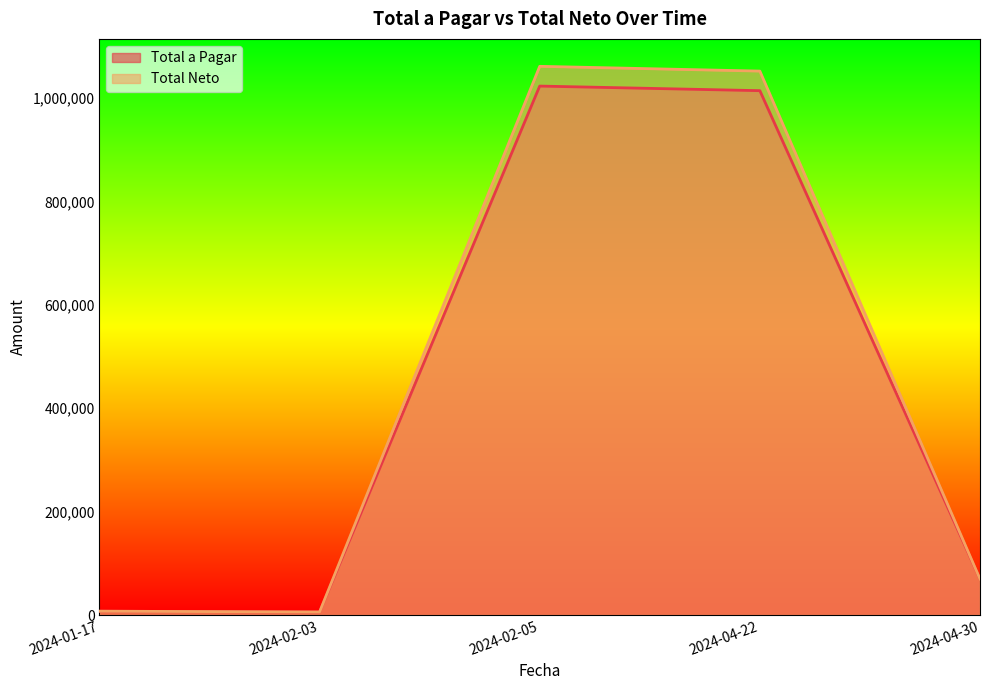

The Total a Pagar series shows 69480.0 at 2024-04-30. True or false?

True